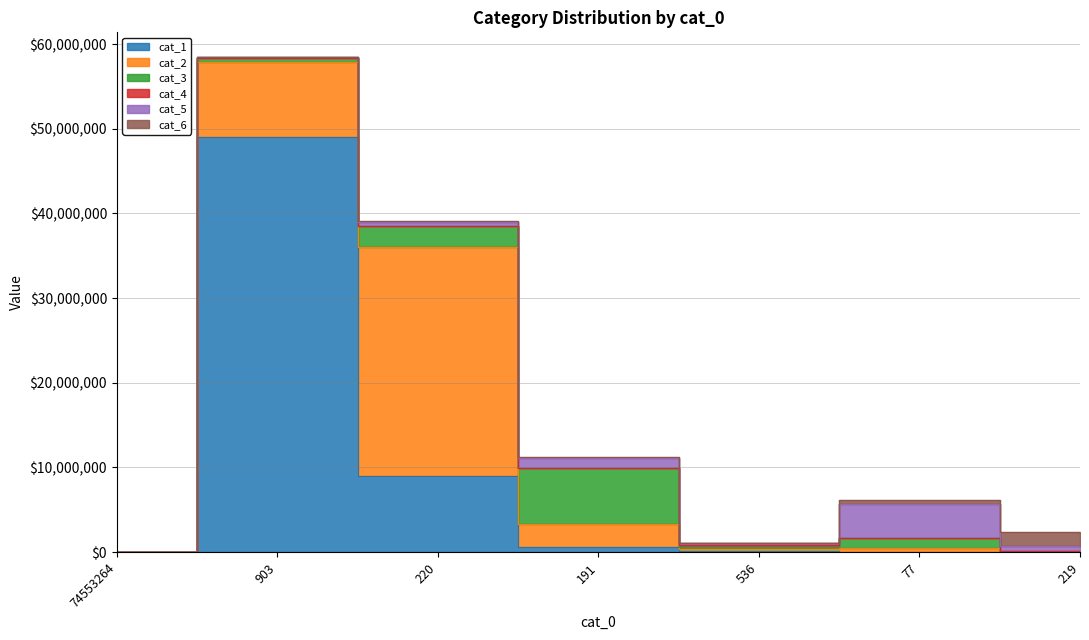

Which label corresponds to the smallest value in the chart?

74553264